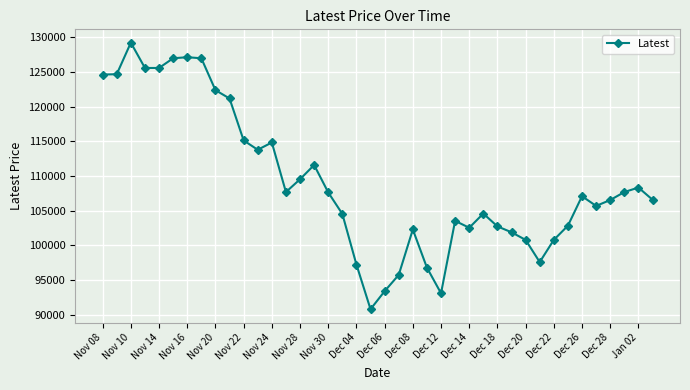

What is the greatest value displayed?

129250